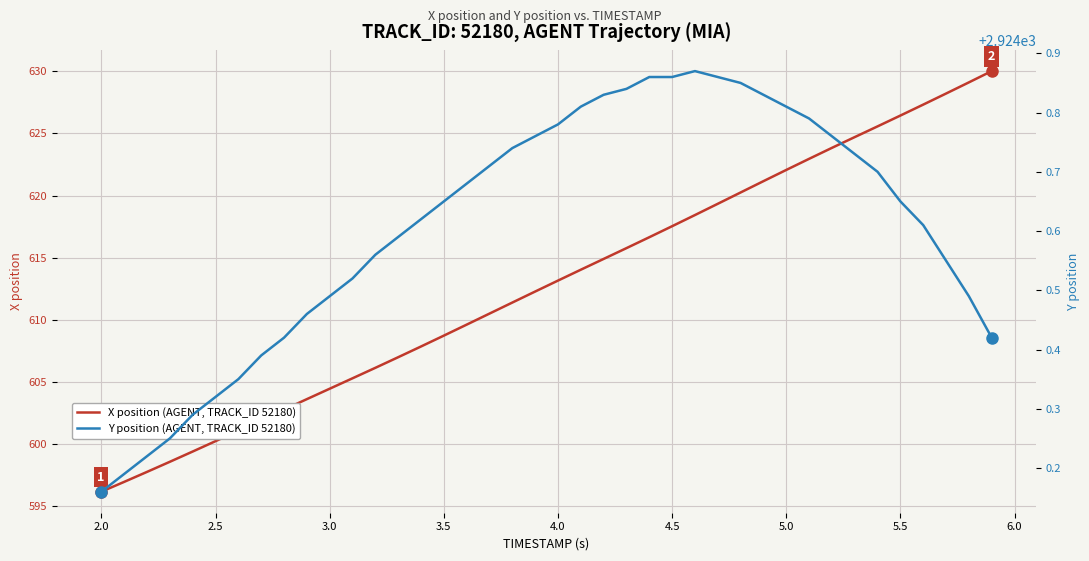

The value of X position (AGENT, TRACK_ID 52180) at 5.0 is 995.1. True or false?

False